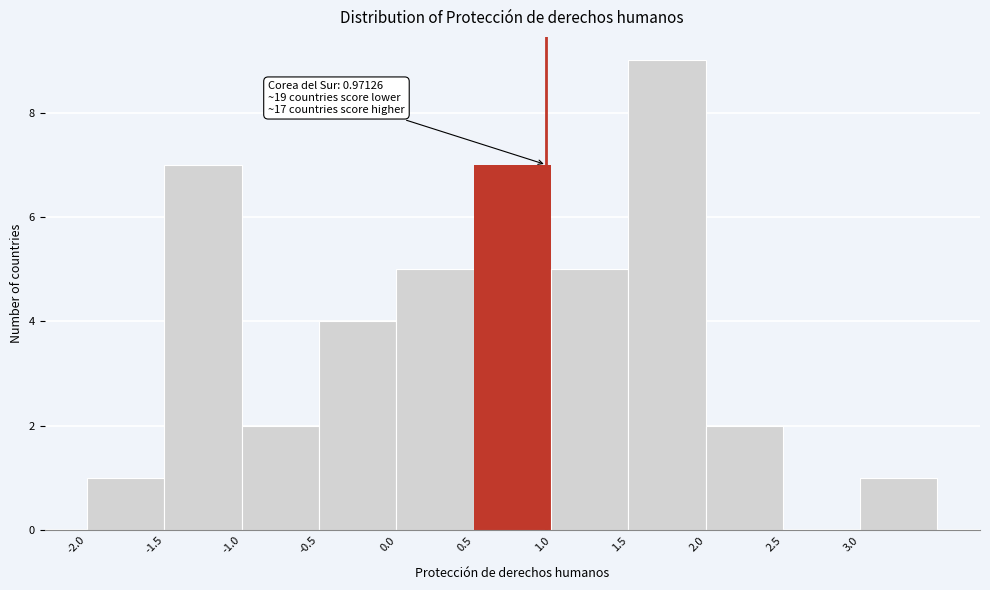

Which range on the x-axis has the tallest bar?

1.5 to 2.0